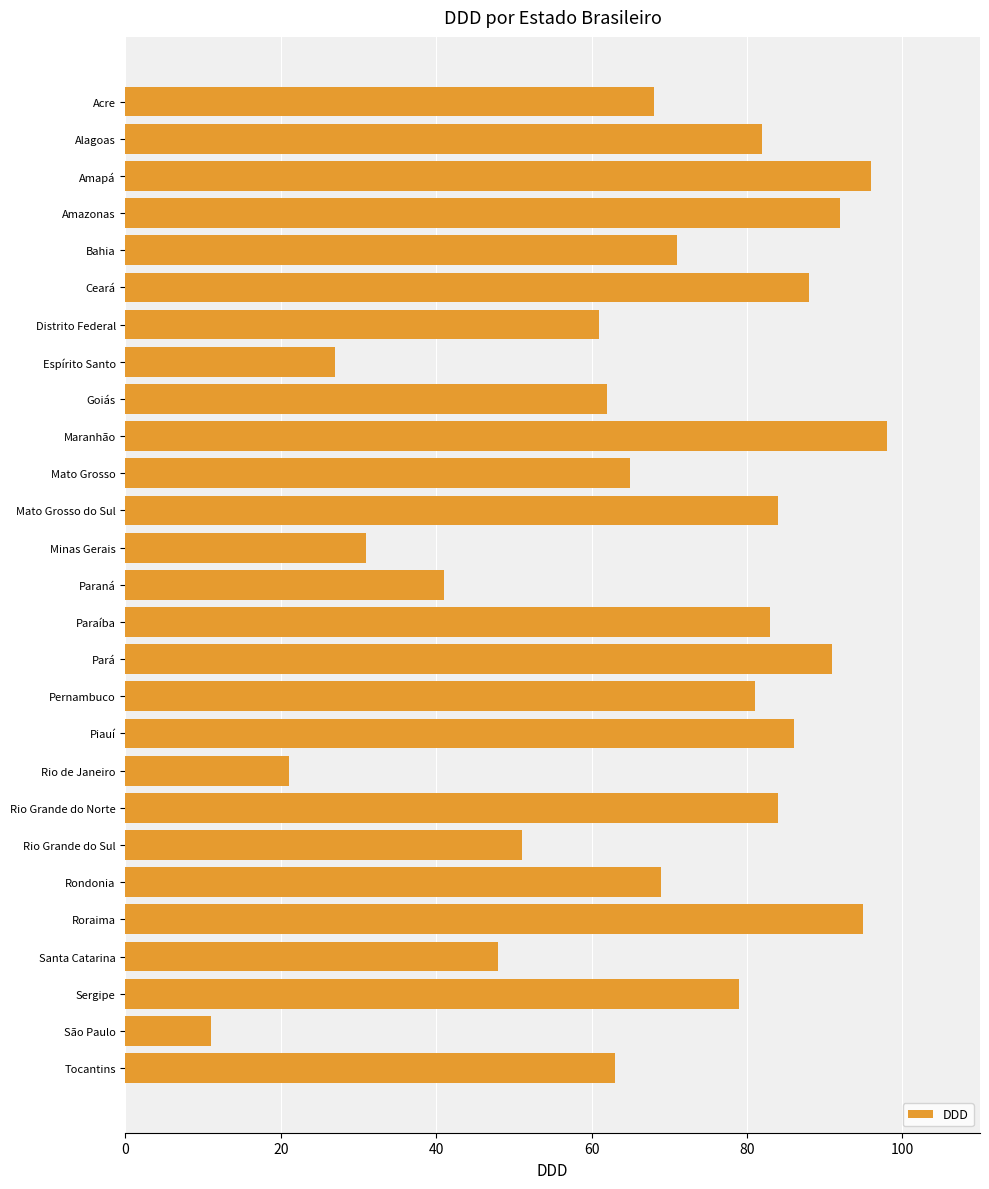

What is the sum of the values at Mato Grosso do Sul and Rio Grande do Sul?

135